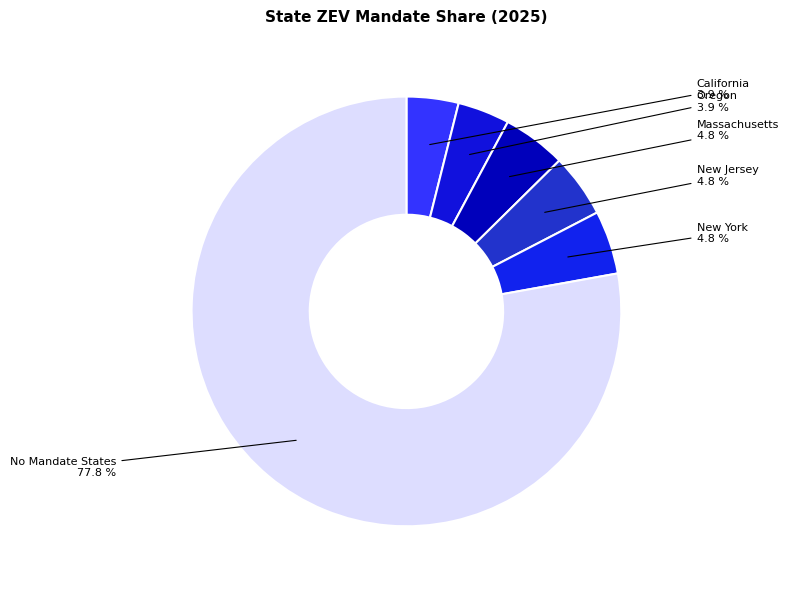

Which slice is the largest?

No Mandate States